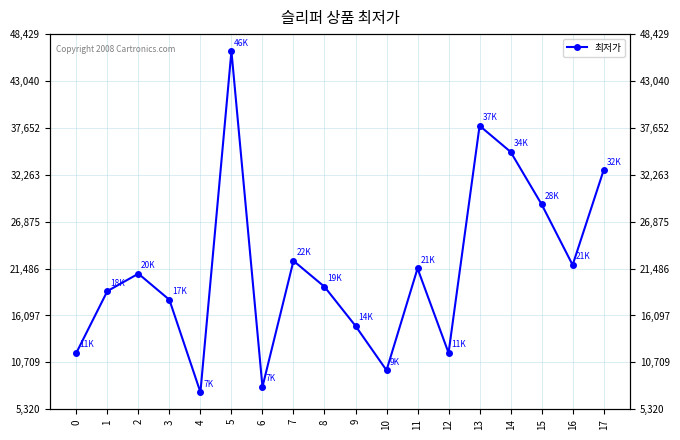

What is the value of the 5th point from the left?

7280